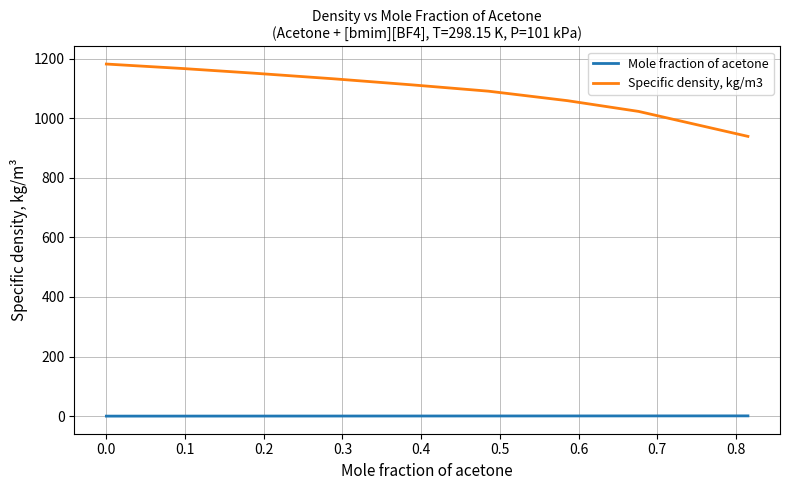

Rank the series by their average value, from lowest to highest.

Mole fraction of acetone, Specific density, kg/m3